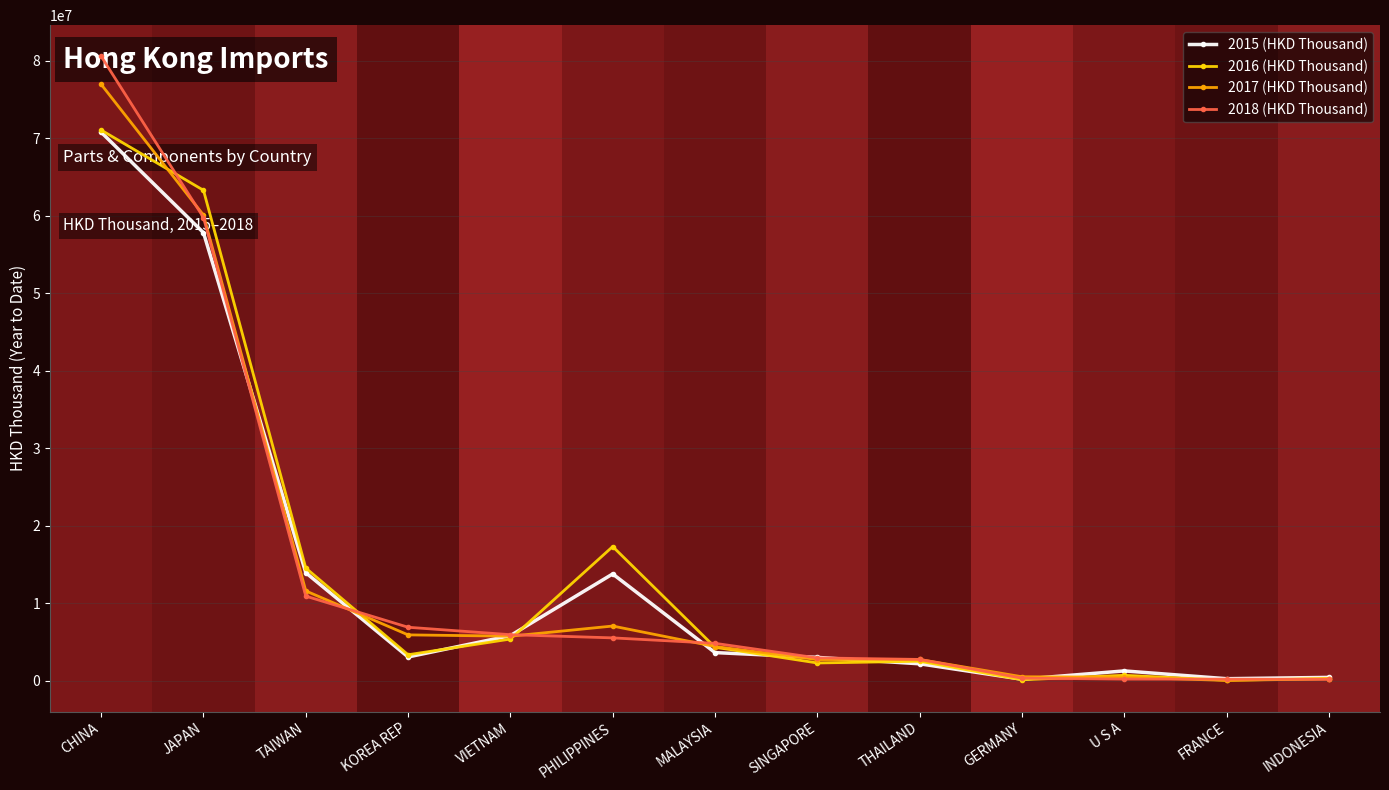

Is it true that 2016 (HKD Thousand) equals 93863.9 at FRANCE?

True